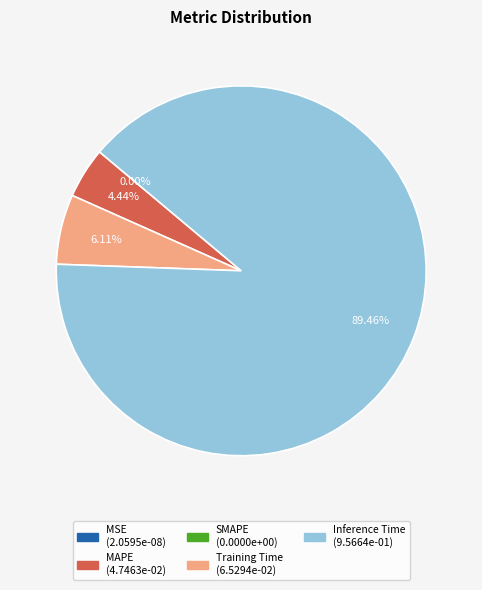

Is there any slice that represents more than half of the pie?

Yes